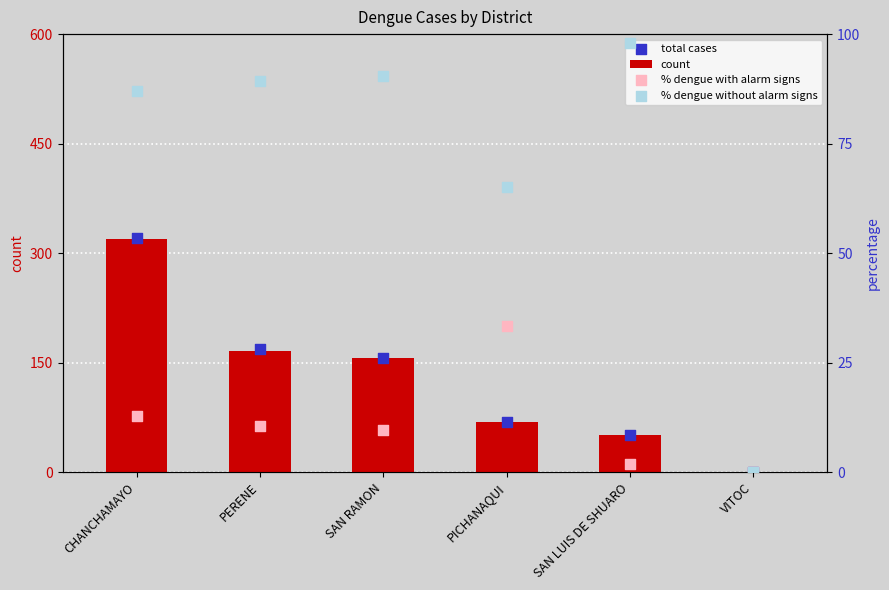

Which series contains the lowest Y value?

count